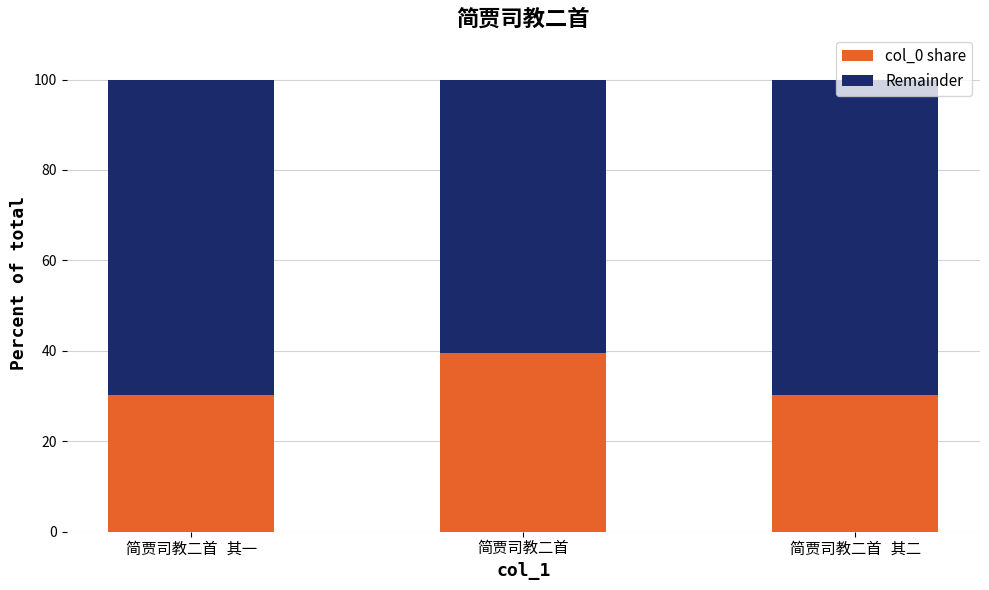

What is the average value of the col_0 share series?

33.3